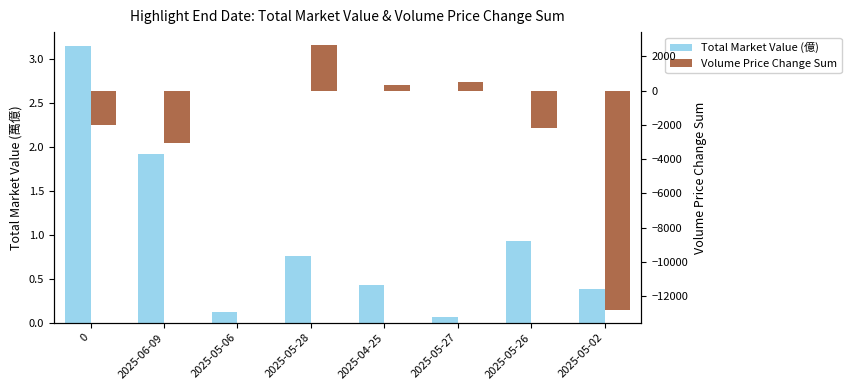

Reading right to left, extract all data points from this chart.

Total Market Value (億): 2025-05-02=0.4	2025-05-26=0.9	2025-05-27=0.1	2025-04-25=0.4	2025-05-28=0.8	2025-05-06=0.1	2025-06-09=1.9	0=3.1
Volume Price Change Sum: 2025-05-02=-12789.3	2025-05-26=-2185.0	2025-05-27=516.4	2025-04-25=325.2	2025-05-28=2652.8	2025-05-06=-16.2	2025-06-09=-3050.3	0=-2023.1